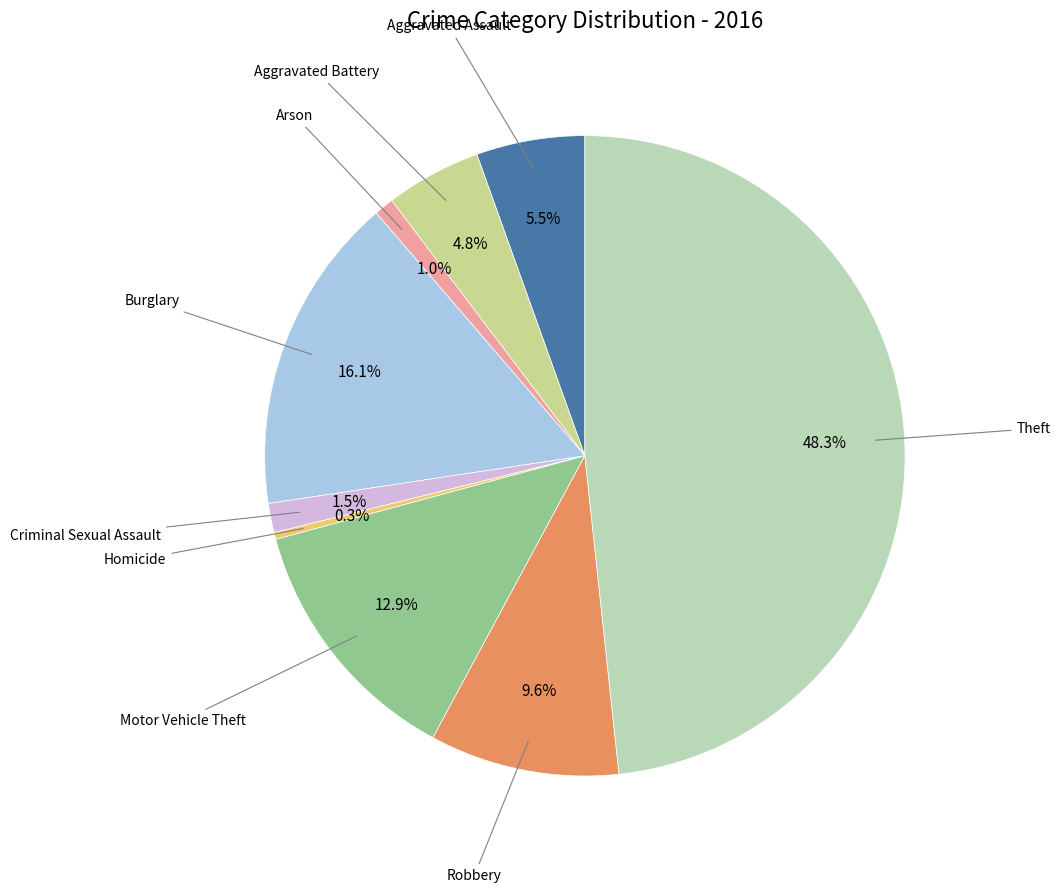

To the nearest percent, what is the average slice percentage?

11%